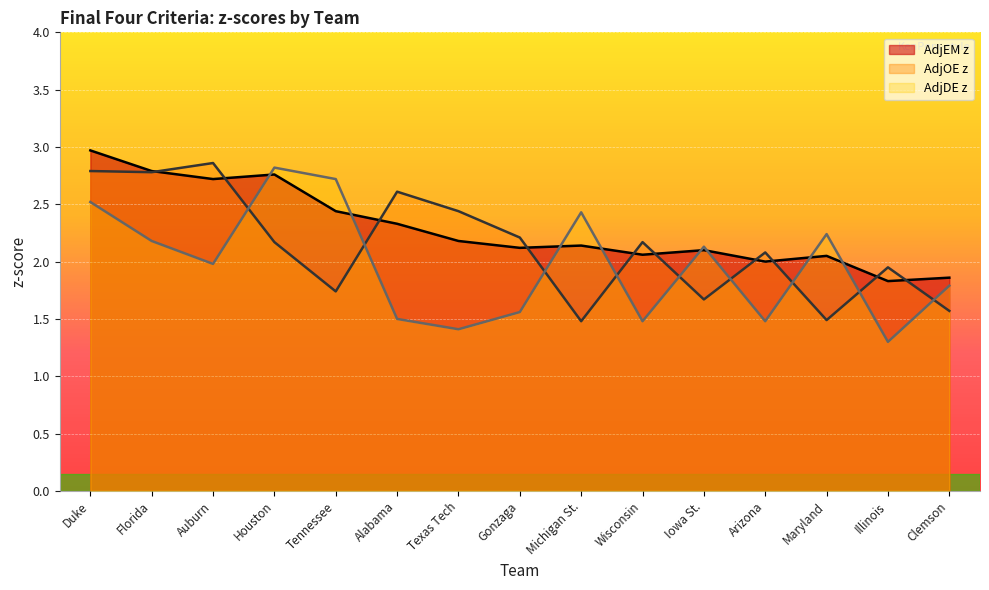

What is the lowest value of the AdjEM z series?

1.8